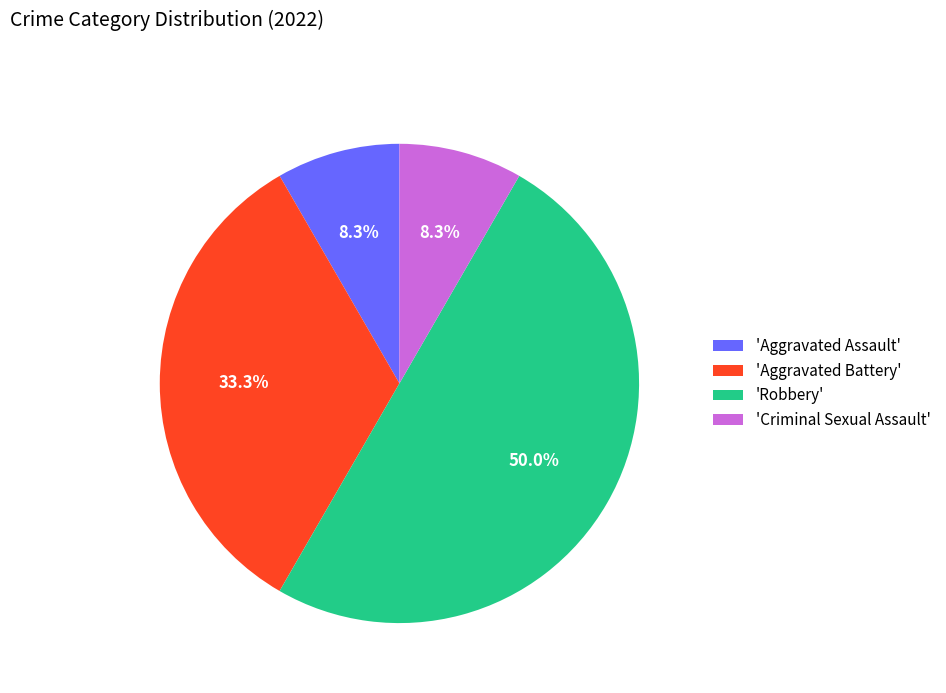

What portion of the pie excludes 'Criminal Sexual Assault'?

91.7%